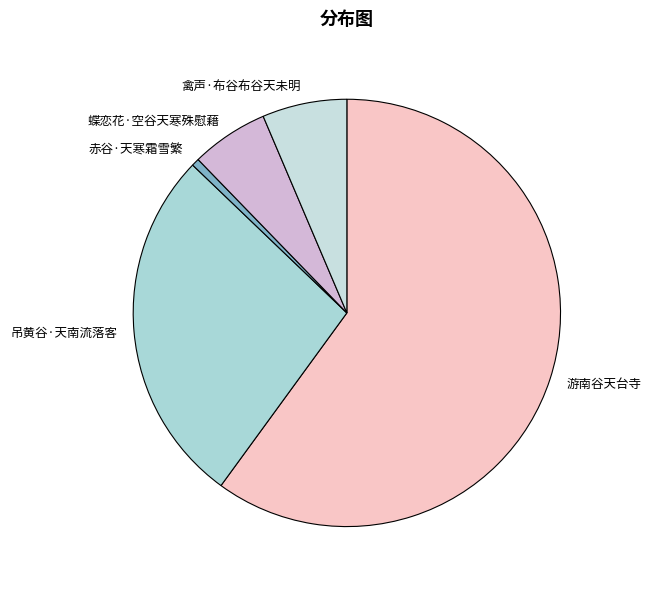

True or false: 吊黄谷·天南流落客 accounts for 27% of the total.

True